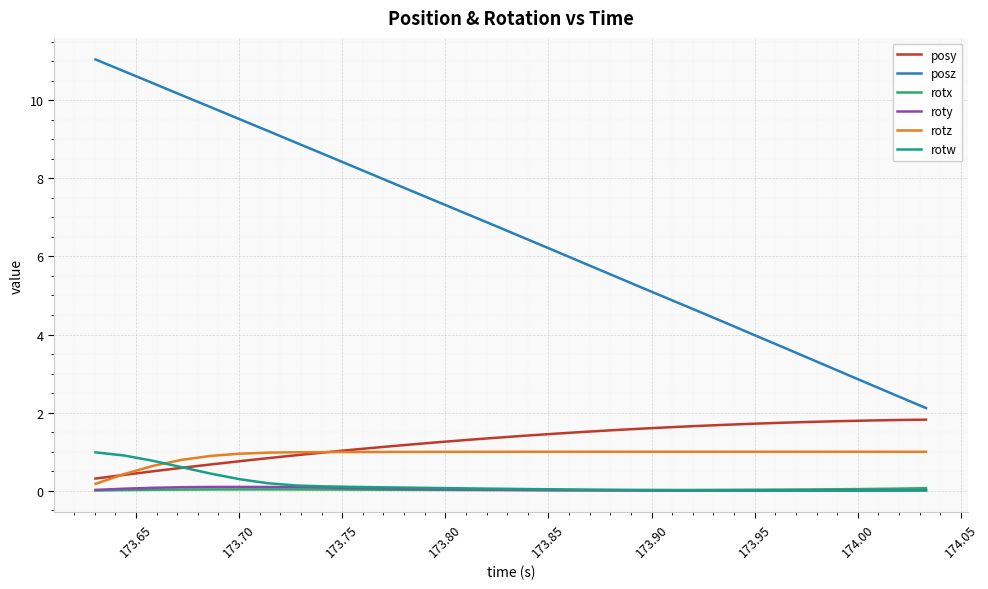

True or false: rotz and rotx intersect in this chart.

False